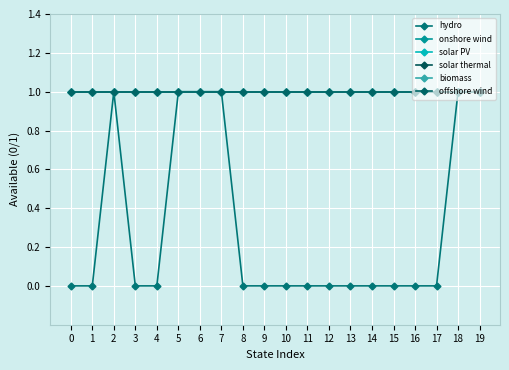

What is the difference between the highest and lowest values at 10?

1